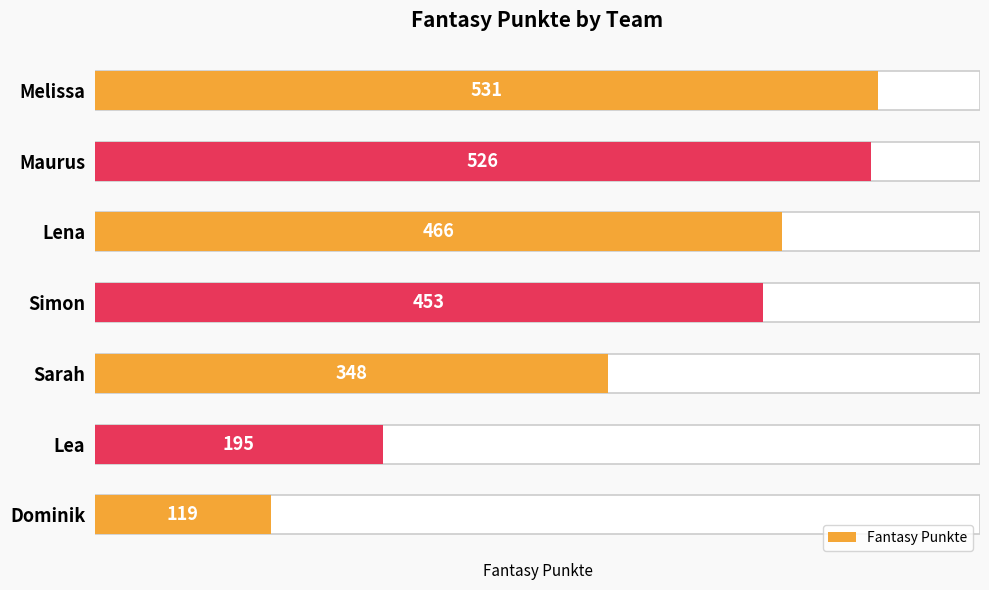

Are the bars grouped side by side (vs. stacked)?

No